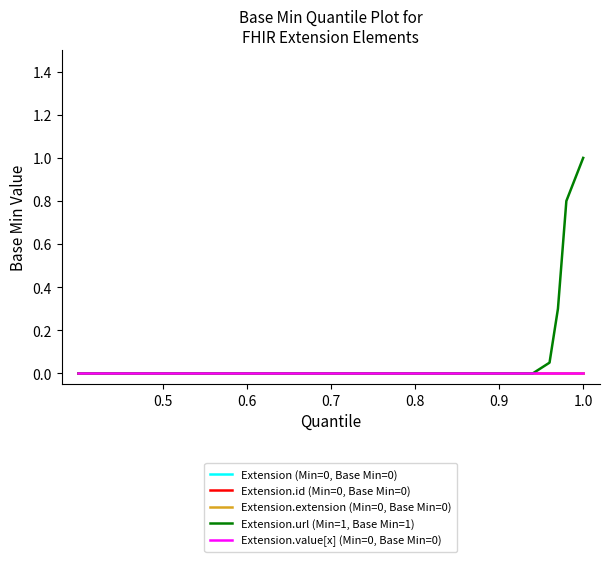

Which series has the largest range (max minus min)?

Extension.url (Min=1, Base Min=1)